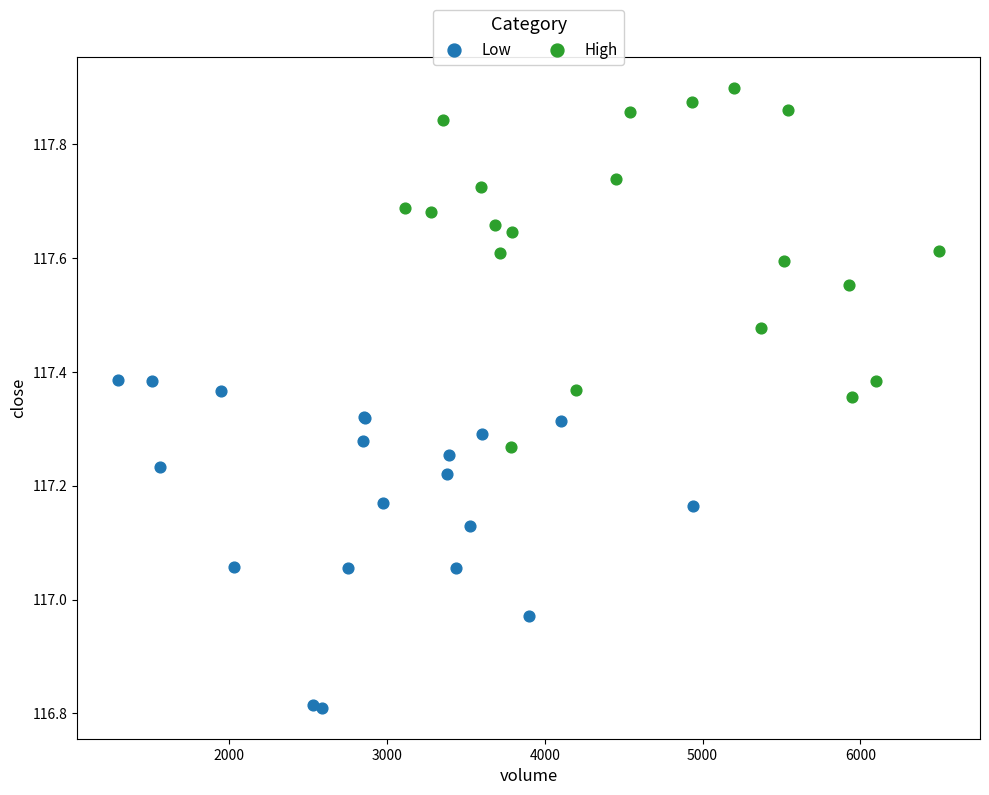

Which series reaches the maximum Y coordinate?

High